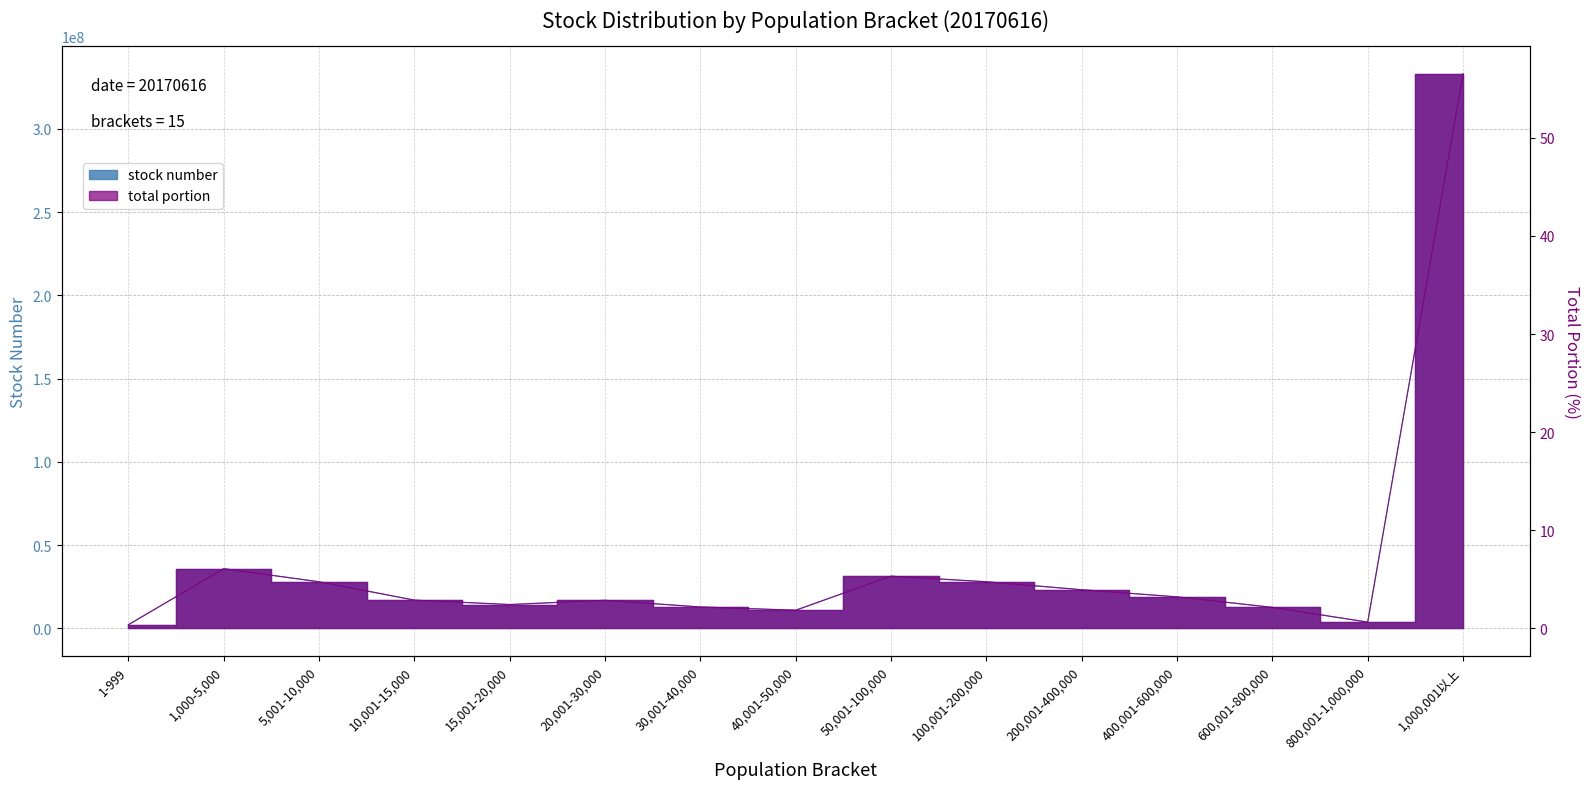

True or false: stock number has more than 0 interior local peaks.

True